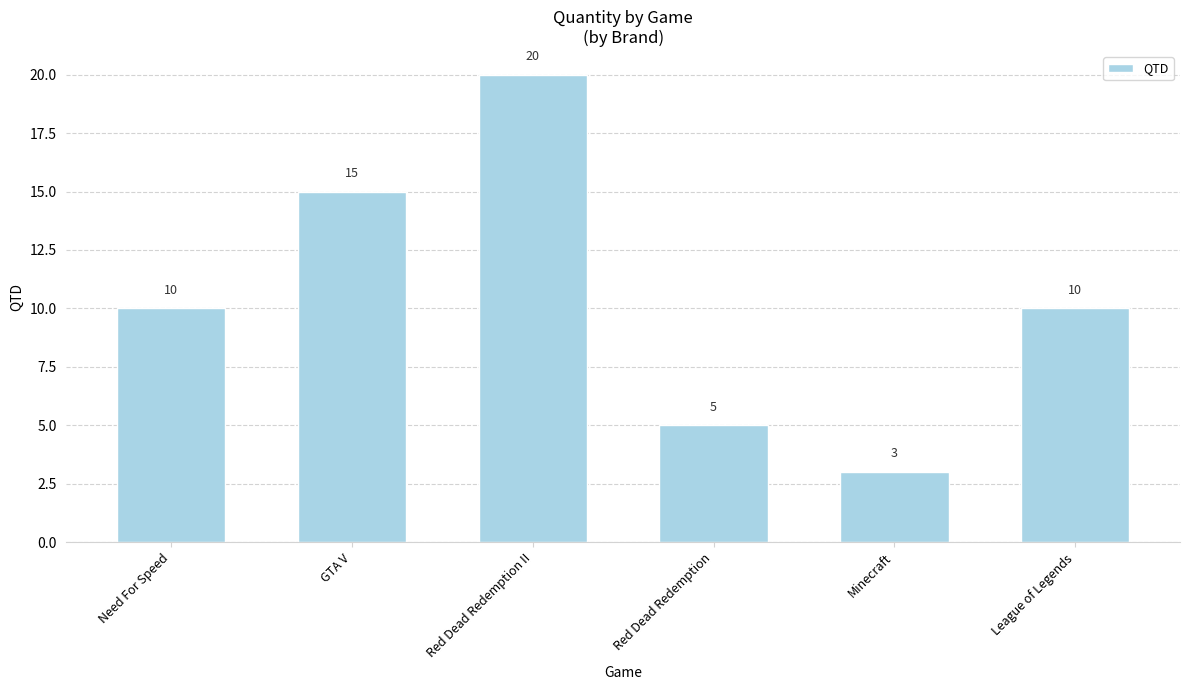

What is the change in value from Need For Speed to GTA V?

+5